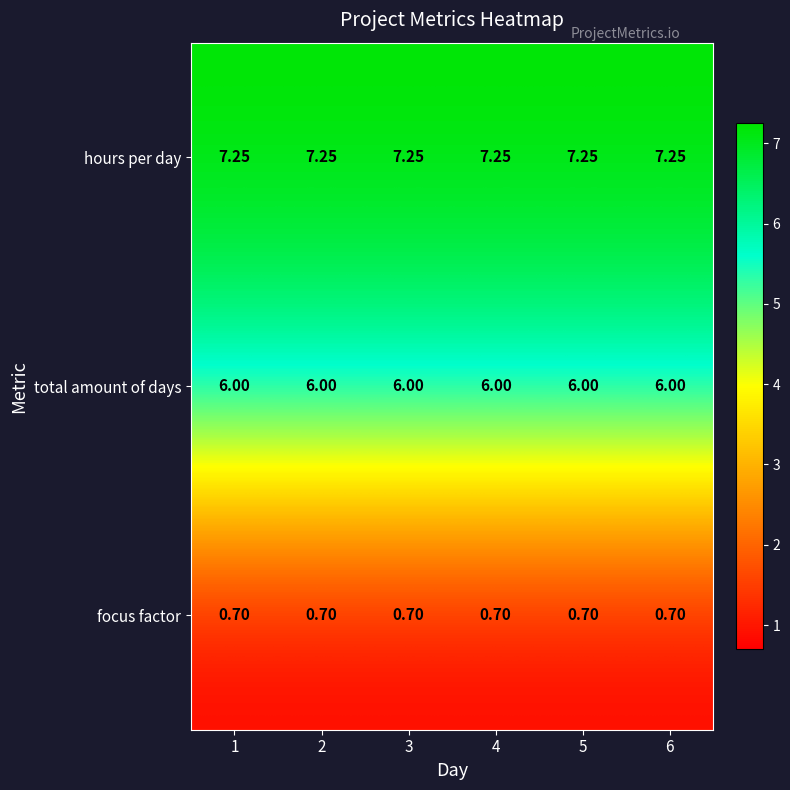

Which series has the largest total across all categories?

hours per day